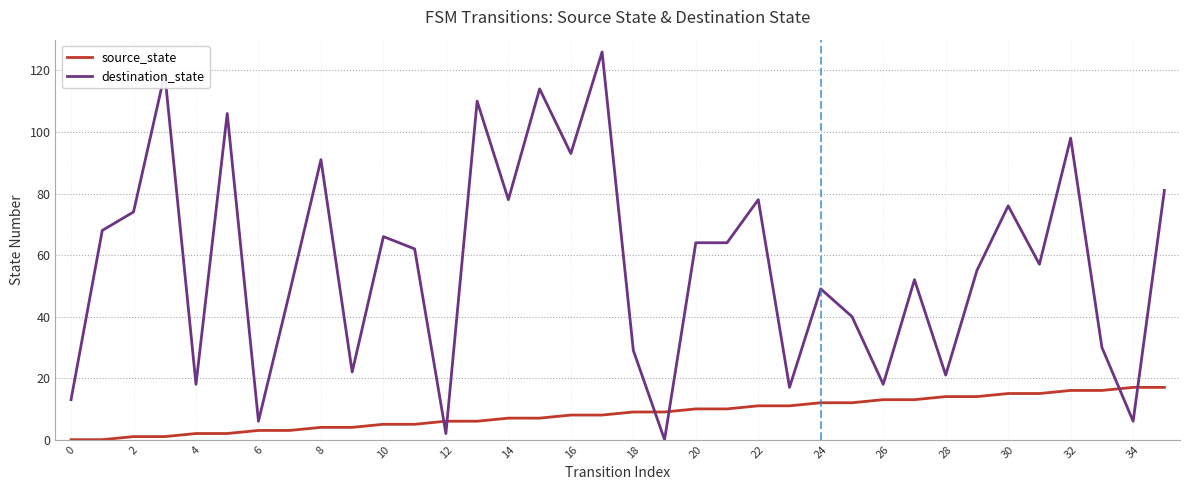

Rank the series by their average value, from lowest to highest.

source_state, destination_state